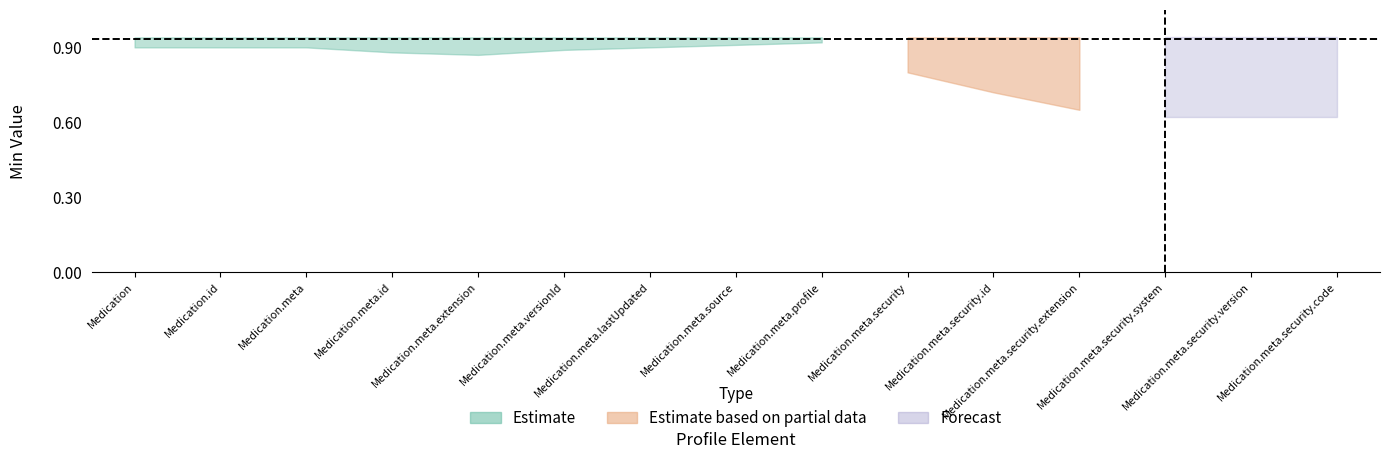

Is the value of Estimate at Medication.id greater than the value of Estimate based on partial data at Medication?

No